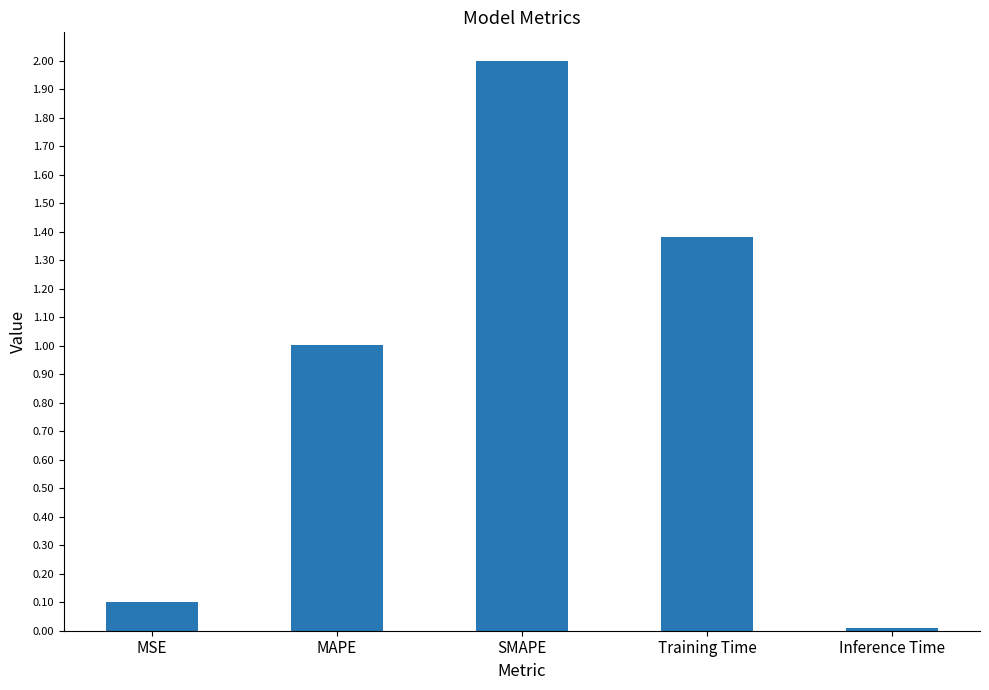

List the labels in order of value, smallest first.

Inference Time, MSE, MAPE, Training Time, SMAPE